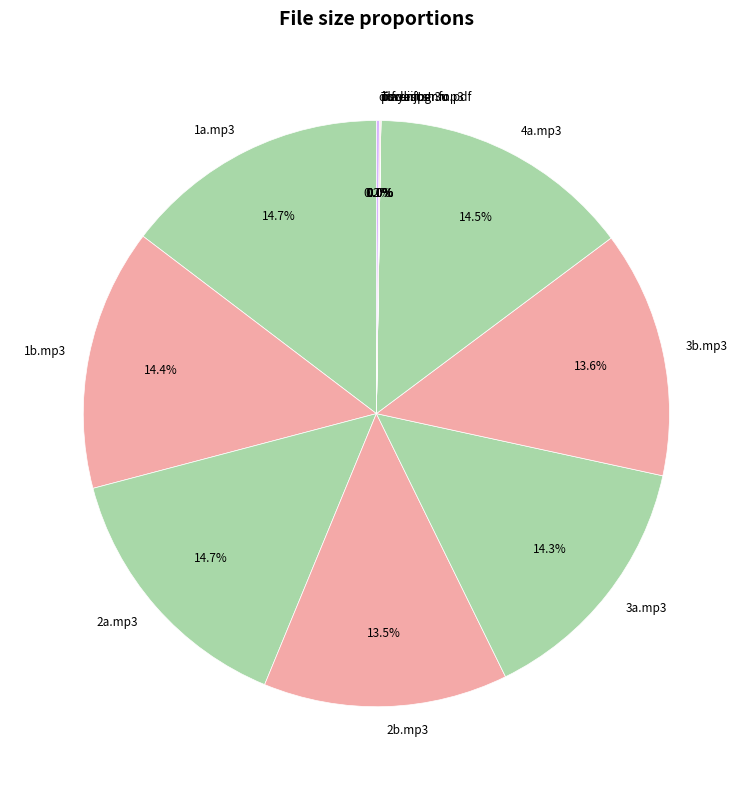

Is there any slice that represents more than half of the pie?

No